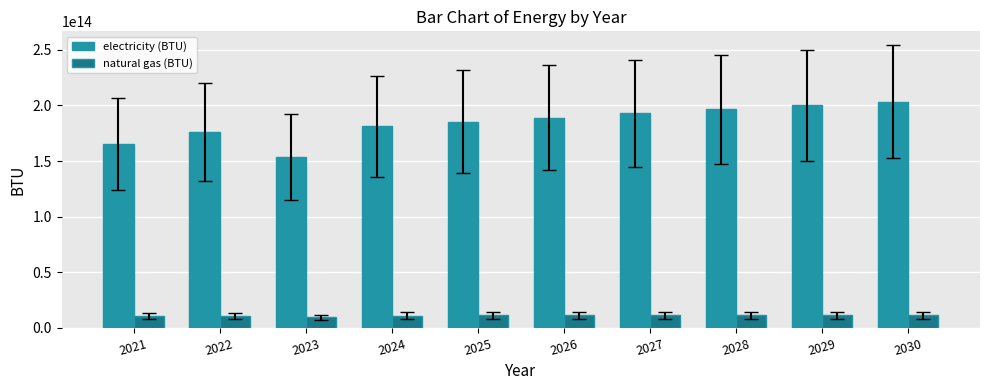

Between 2023 and 2027, which series saw the biggest shift?

electricity (BTU)